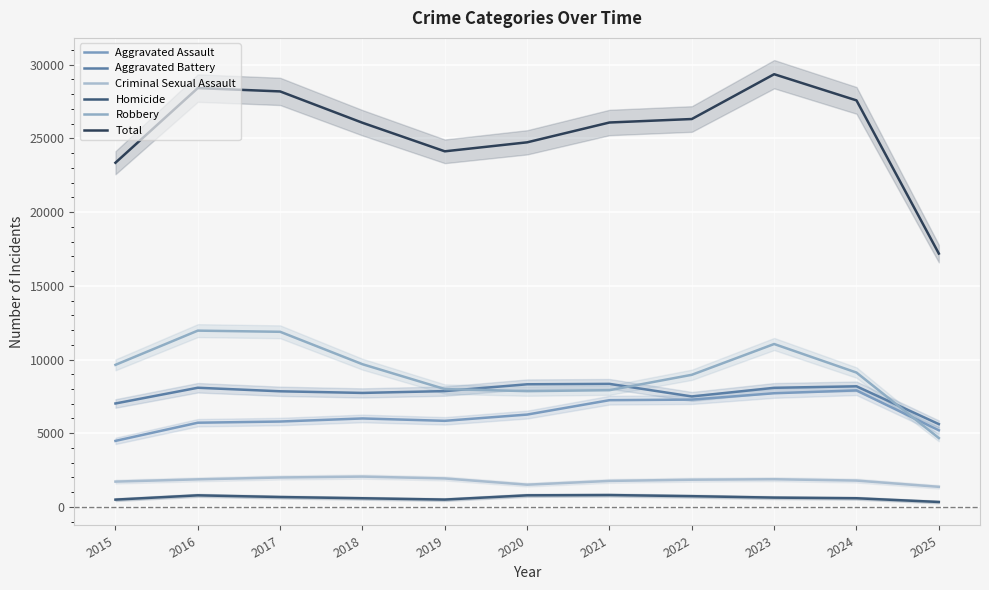

What is the highest value of the Aggravated Battery series?

8348